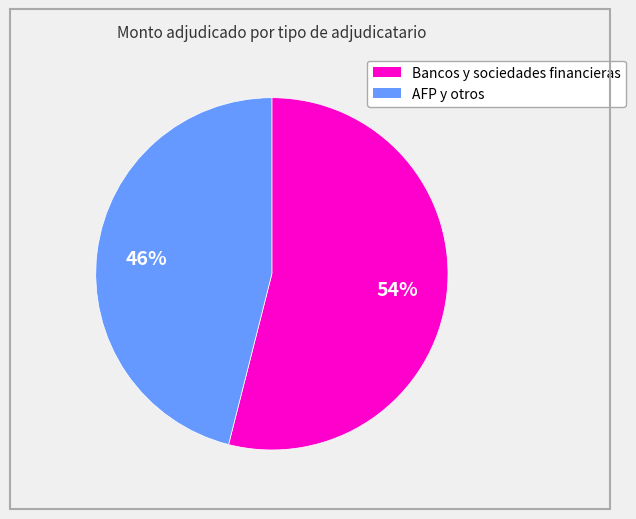

Combined, do Bancos y sociedades financieras and AFP y otros account for over 50%?

Yes